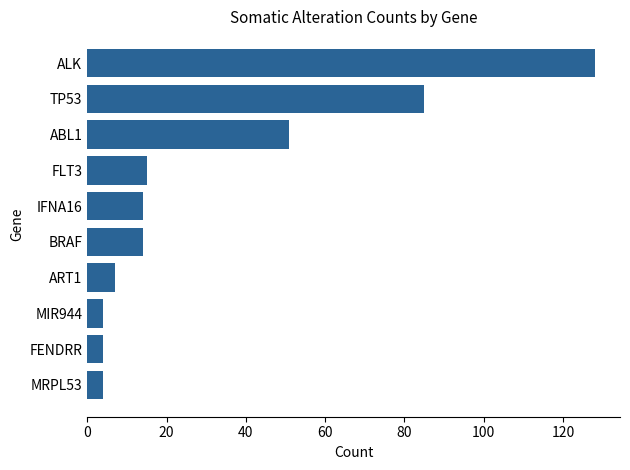

Reading bottom to top, transcribe all the data shown in this chart.

4	4	4	7	14	14	15	51	85	128